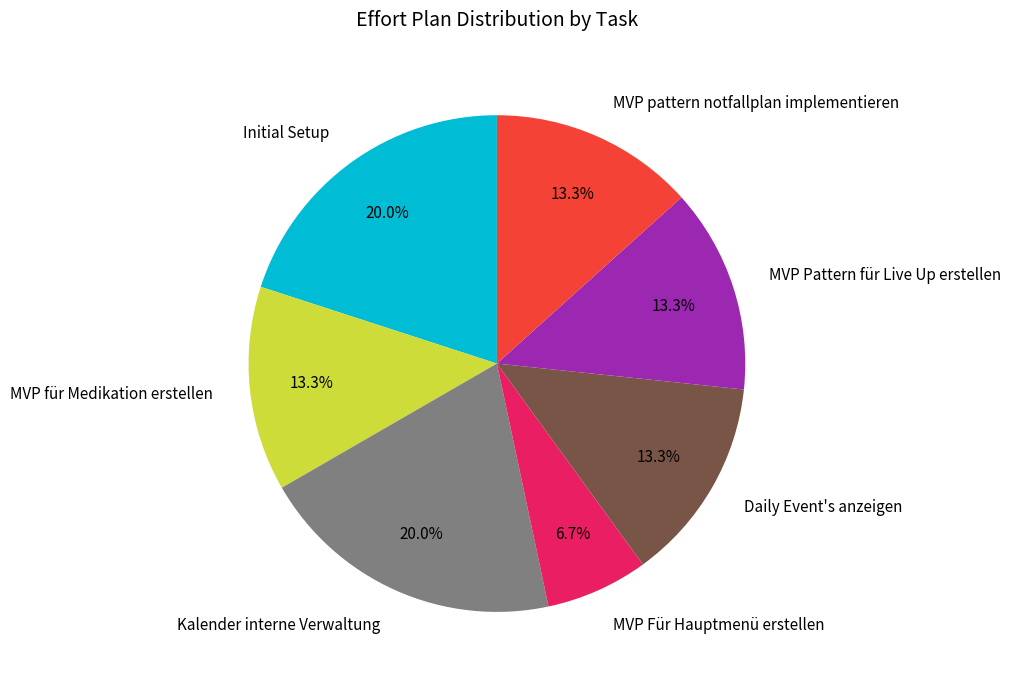

Is there any slice that represents more than half of the pie?

No